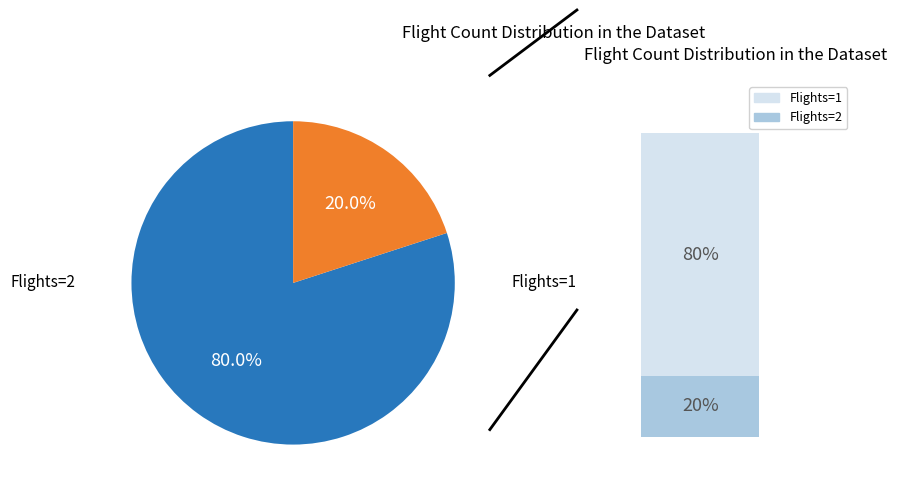

What percentage is the Flights=2 slice, to the nearest percent?

20%